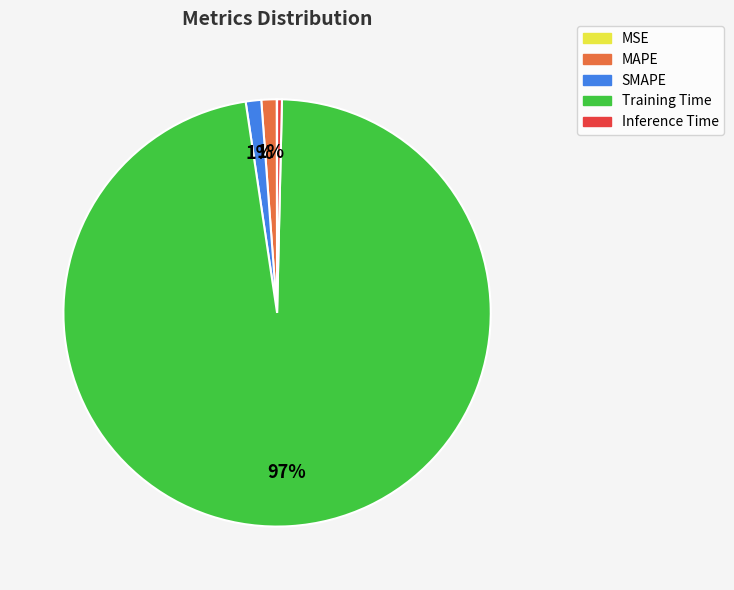

To the nearest percent, what portion does MAPE represent?

1%